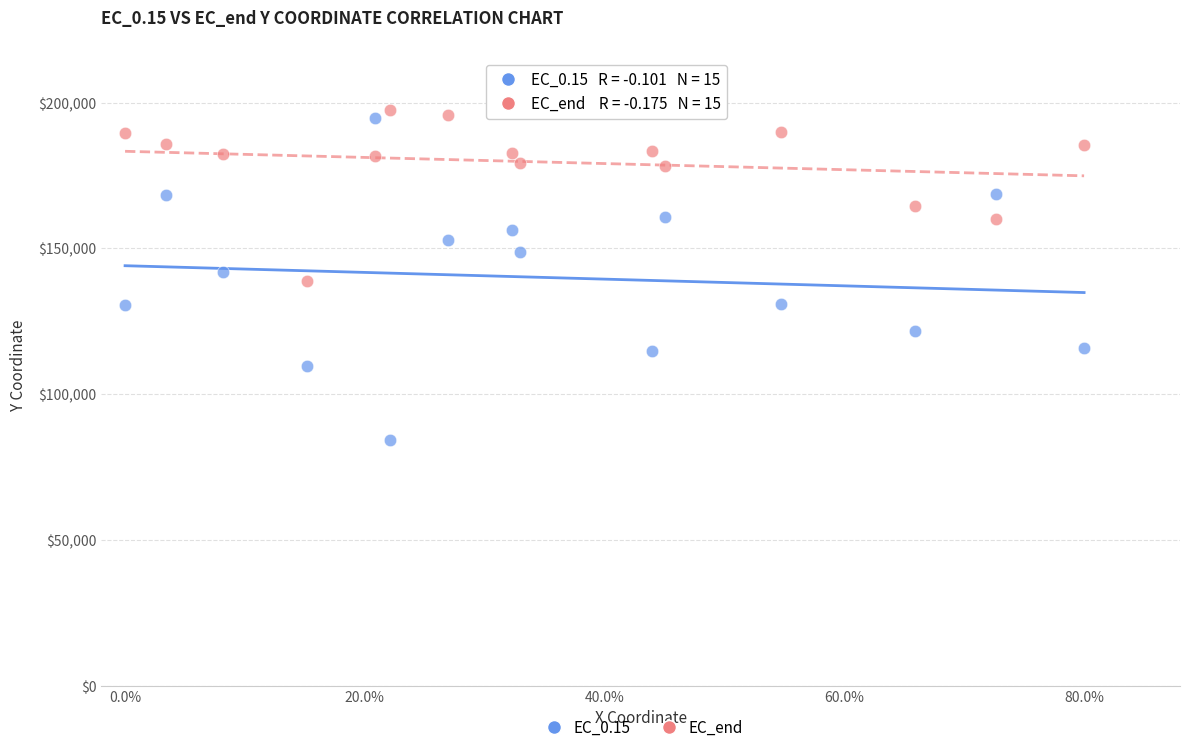

What are all the series names shown in the legend?

EC_0.15, EC_end